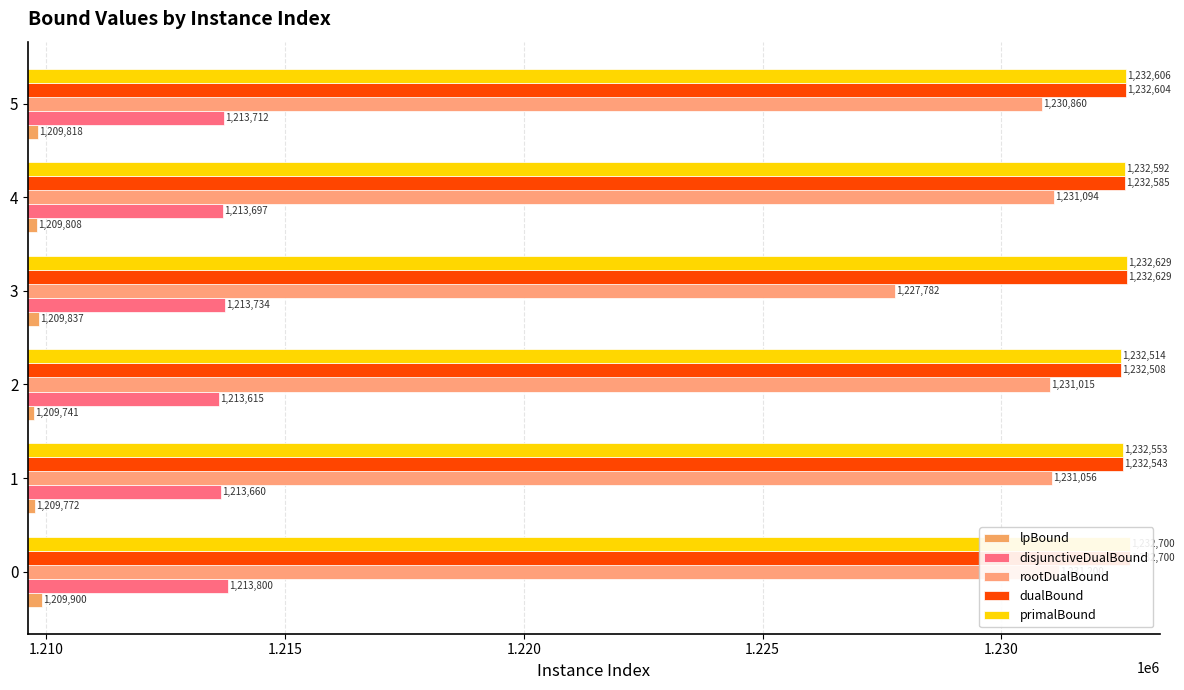

What is the value of the rootDualBound bar at the 1st from the left?

1231200.0